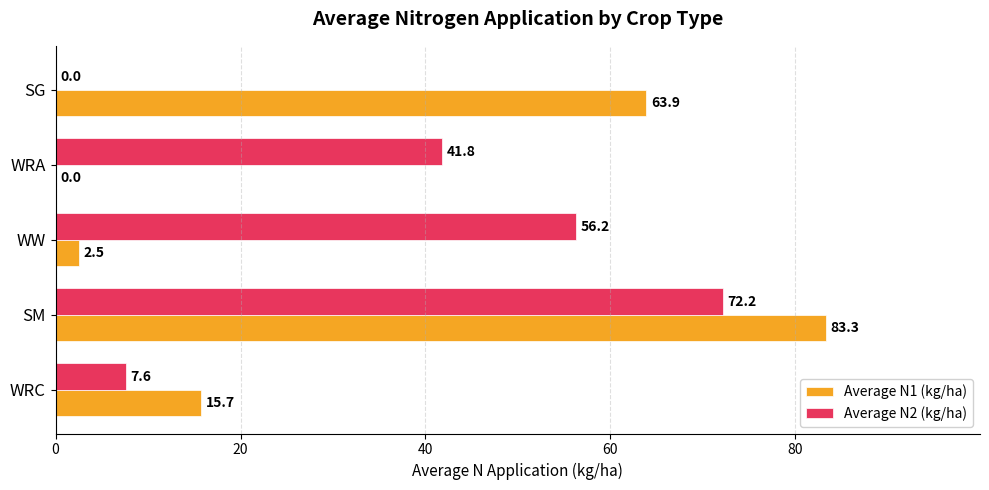

What is the total value across all series at SM?

155.5